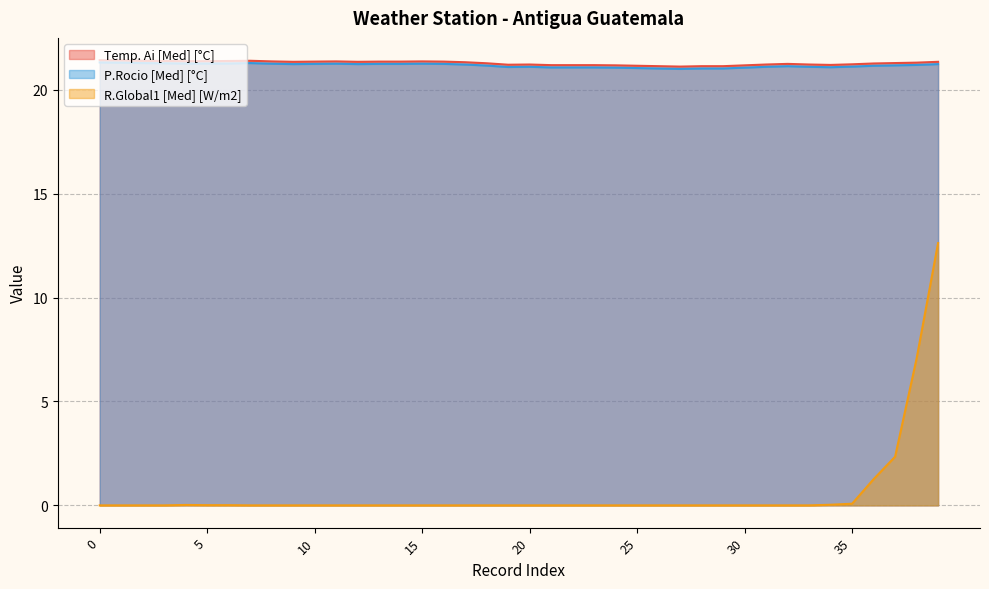

Reading left to right, extract all data points from this chart.

Temp. Ai [Med] [°C]: 0=21.4	1=21.4	2=21.4	3=21.4	4=21.4	5=21.4	6=21.4	7=21.4	8=21.4	9=21.3	10=21.4	11=21.4	12=21.3	13=21.4	14=21.4	15=21.4	16=21.4	17=21.3	18=21.3	19=21.2	20=21.2	21=21.2	22=21.2	23=21.2	24=21.2	25=21.1	26=21.1	27=21.1	28=21.1	29=21.1	30=21.2	31=21.2	32=21.2	33=21.2	34=21.2	35=21.2	36=21.3	37=21.3	38=21.3	39=21.3
P.Rocio [Med] [°C]: 0=21.3	1=21.3	2=21.3	3=21.3	4=21.3	5=21.3	6=21.3	7=21.3	8=21.2	9=21.2	10=21.2	11=21.2	12=21.2	13=21.2	14=21.2	15=21.2	16=21.2	17=21.2	18=21.2	19=21.1	20=21.1	21=21.1	22=21.1	23=21.1	24=21.1	25=21.0	26=21.0	27=21.0	28=21.0	29=21.0	30=21.1	31=21.1	32=21.1	33=21.1	34=21.1	35=21.1	36=21.1	37=21.2	38=21.2	39=21.2
R.Global1 [Med] [W/m2]: 0=0.0	1=0.0	2=0.0	3=0.0	4=0.0	5=0.0	6=0.0	7=0.0	8=0.0	9=0.0	10=0.0	11=0.0	12=0.0	13=0.0	14=0.0	15=0.0	16=0.0	17=0.0	18=0.0	19=0.0	20=0.0	21=0.0	22=0.0	23=0.0	24=0.0	25=0.0	26=0.0	27=0.0	28=0.0	29=0.0	30=0.0	31=0.0	32=0.0	33=0.0	34=0.0	35=0.1	36=1.3	37=2.3	38=7.1	39=12.6